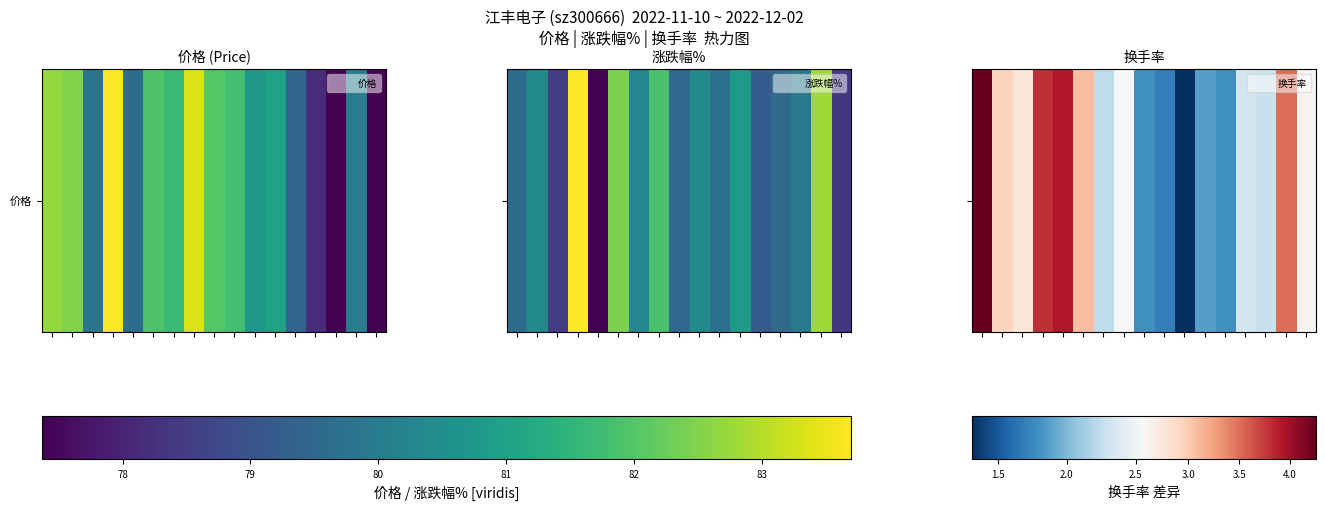

Which label corresponds to the smallest value in the chart?

10